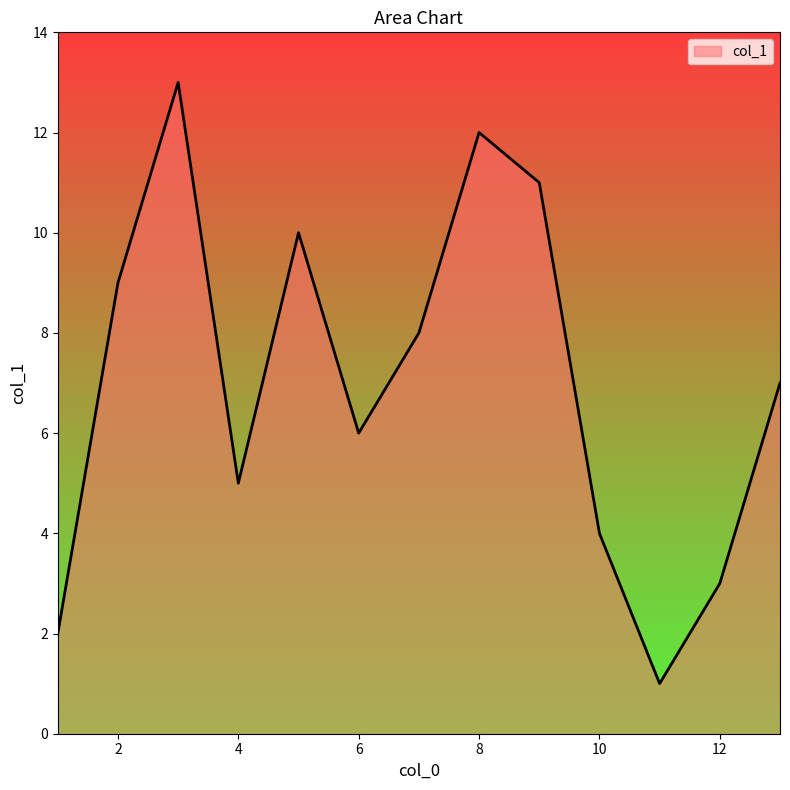

Count the number of data series in this chart.

1